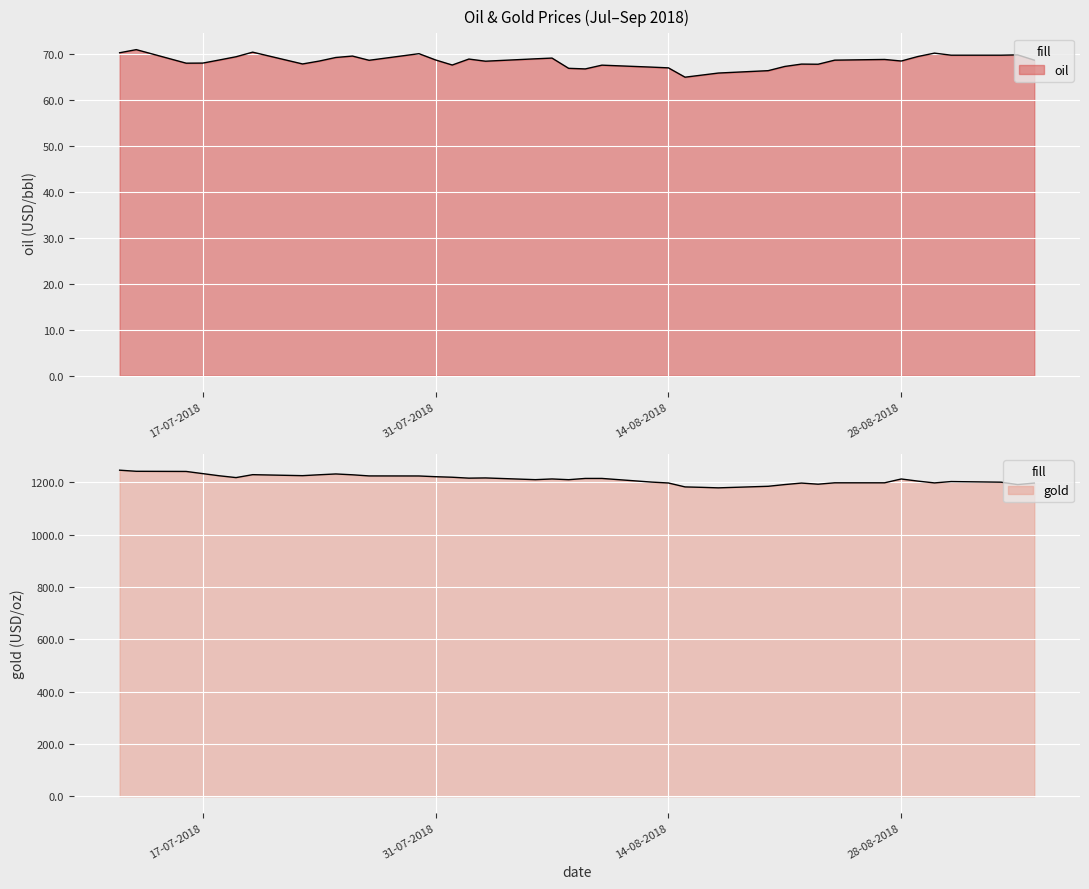

Where is the first local minimum for oil?

16-07-2018